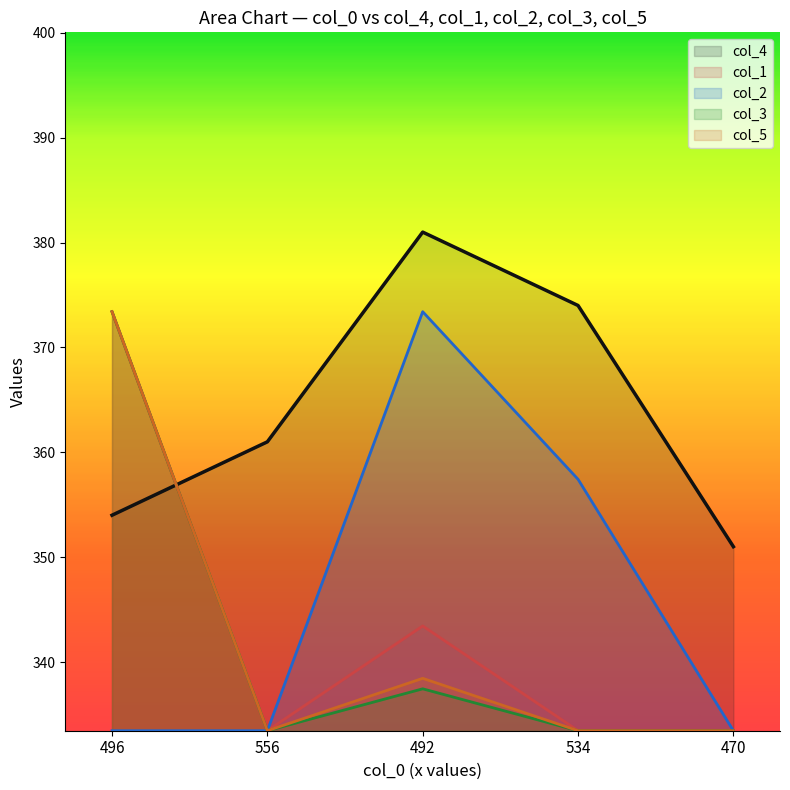

What is the sum of all col_1 values?

1717.2